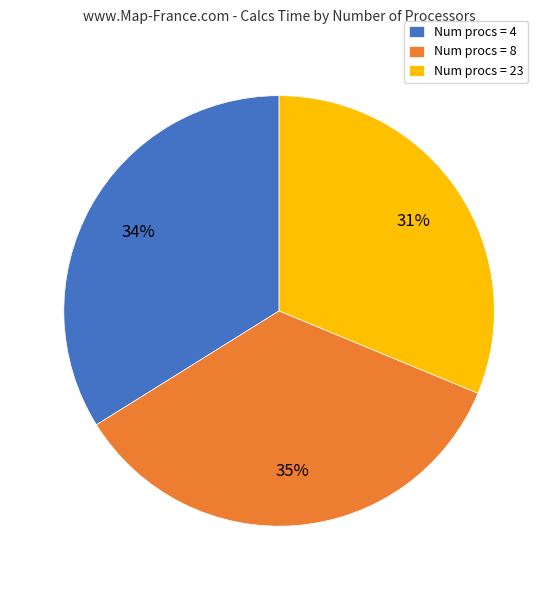

Rank the categories by value from lowest to highest.

Num procs = 23, Num procs = 4, Num procs = 8